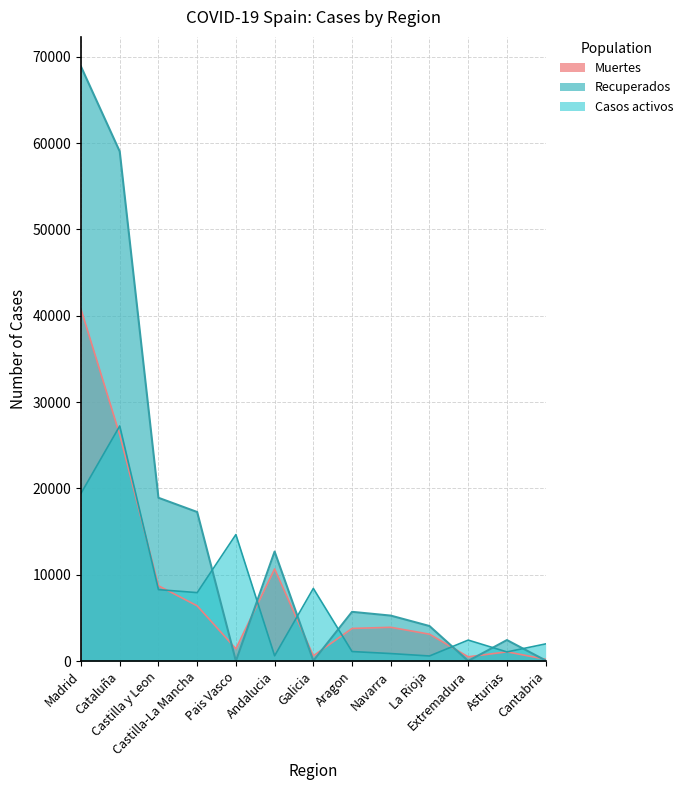

At which label is Muertes closest to 20469?

Cataluña